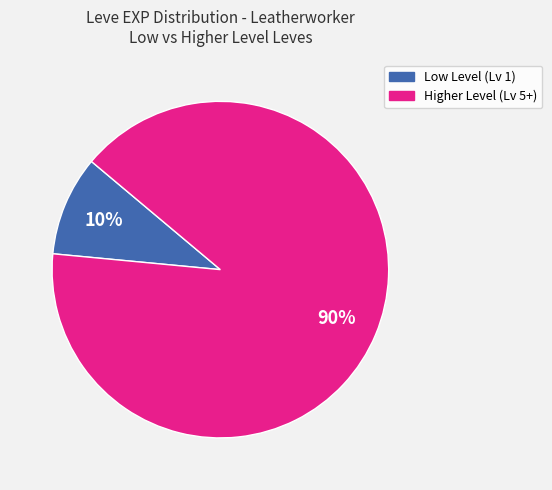

Which has a higher value, Low Level (Lv 1) or Higher Level (Lv 5+)?

Higher Level (Lv 5+)